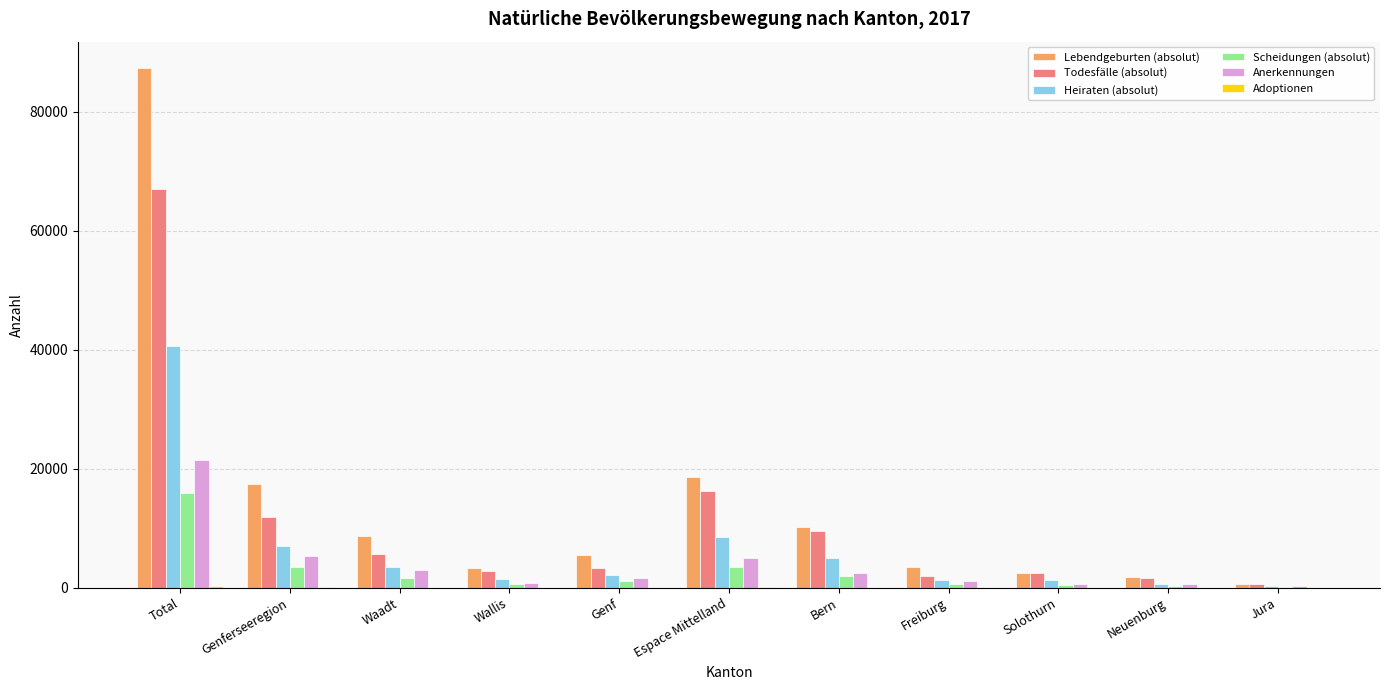

True or false: Lebendgeburten (absolut) has a value of 2555 at Solothurn.

True